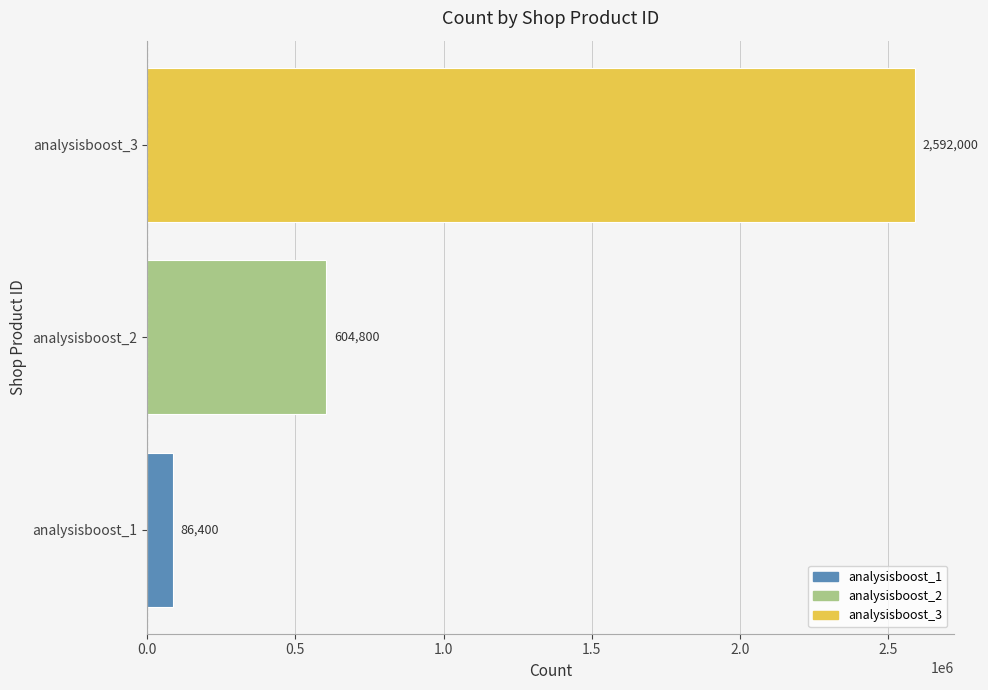

True or false: the data shows 604800 at analysisboost_2.

True